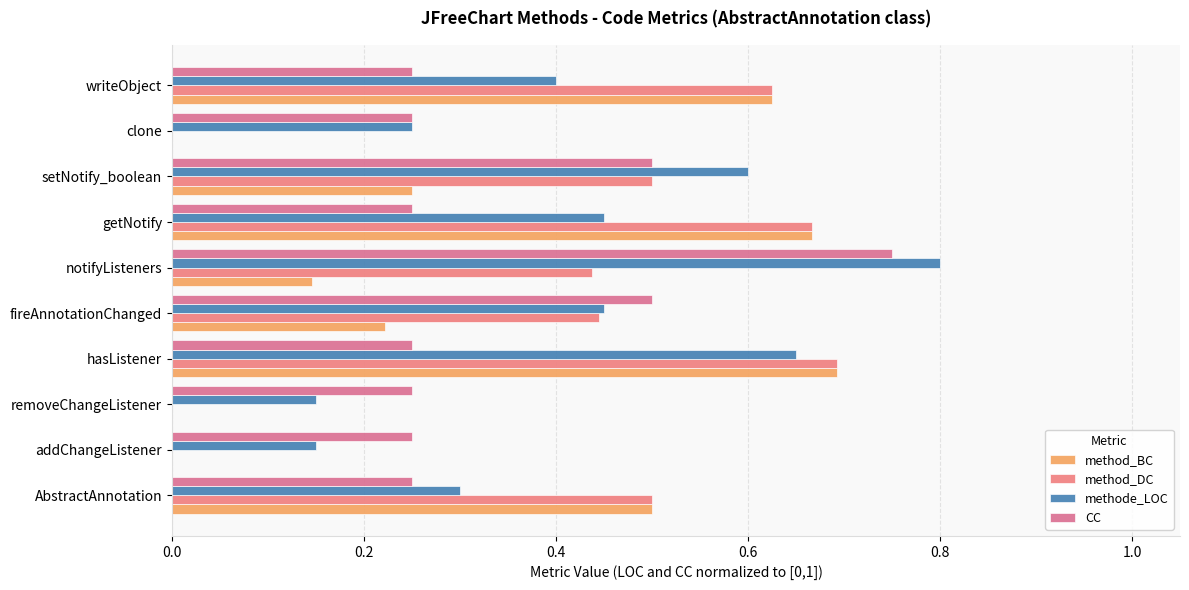

At how many categories does at least one series exceed 0?

10